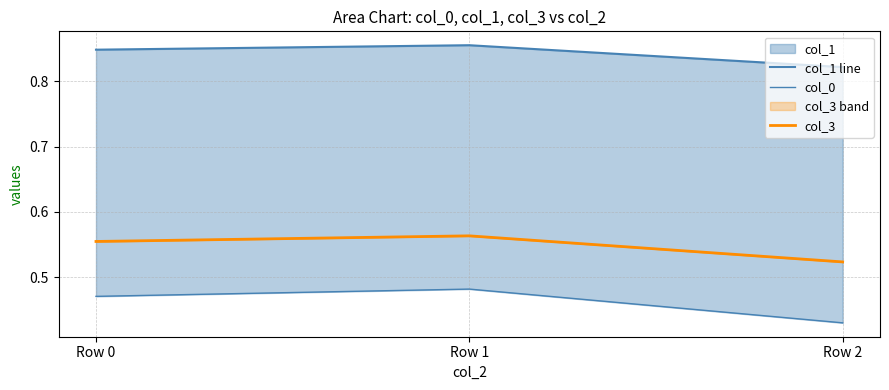

Reading right to left, what are all the values shown in this chart?

col_1 line: Row 2=0.8	Row 1=0.9	Row 0=0.8
col_0: Row 2=0.4	Row 1=0.5	Row 0=0.5
col_3: Row 2=0.5	Row 1=0.6	Row 0=0.6